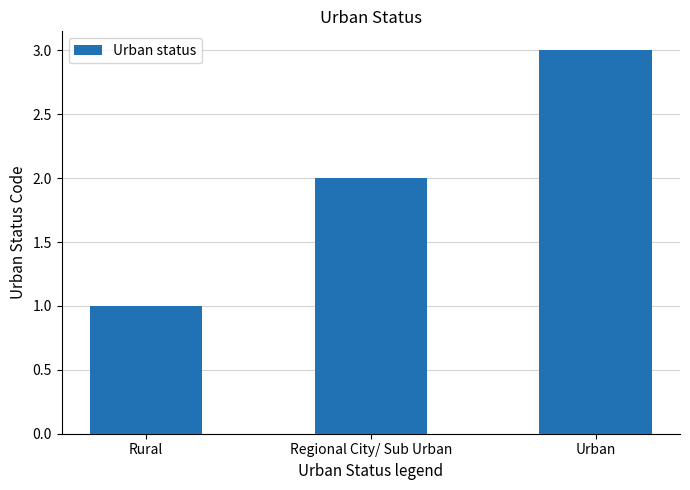

What is the label of the 1st bar from the right?

Urban